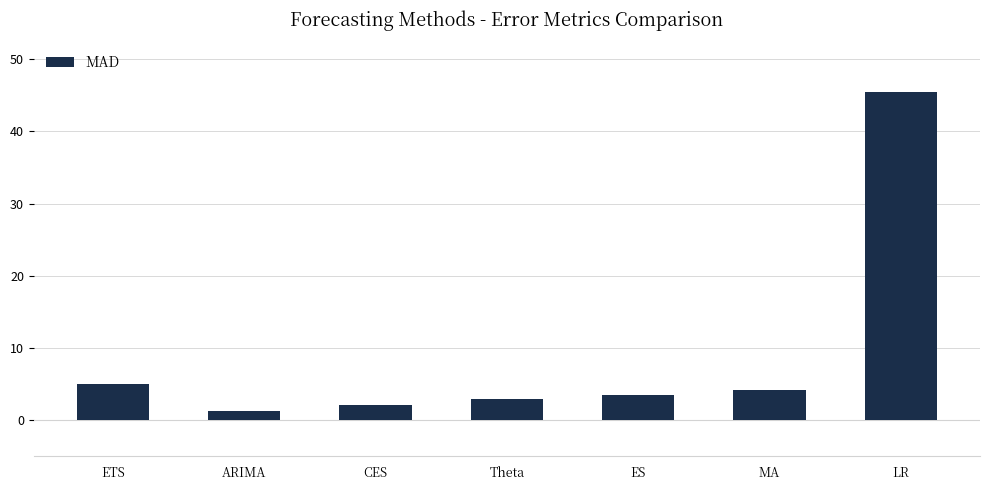

Which label corresponds to the largest value in the chart?

LR